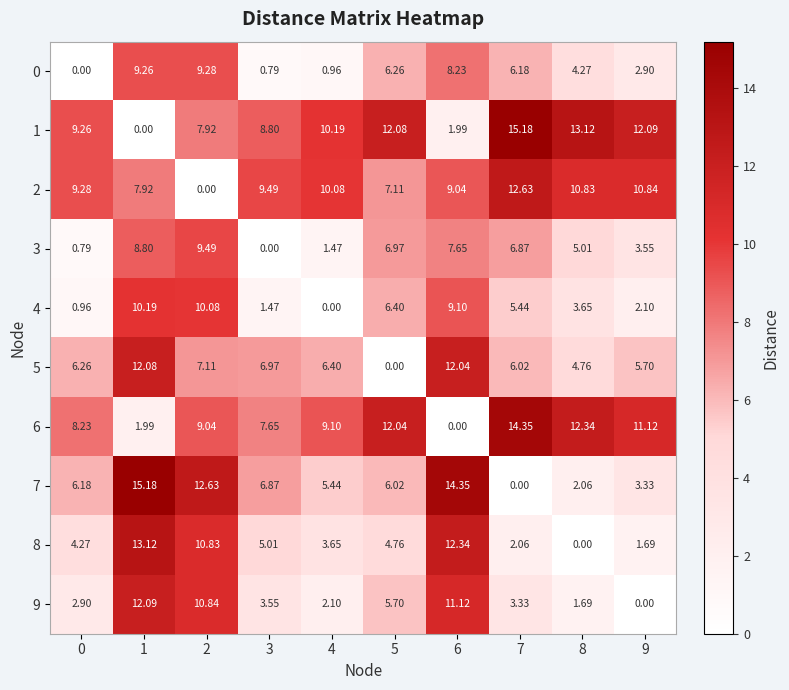

Is the value of 3 at 9 greater than the value of 8 at 1?

No